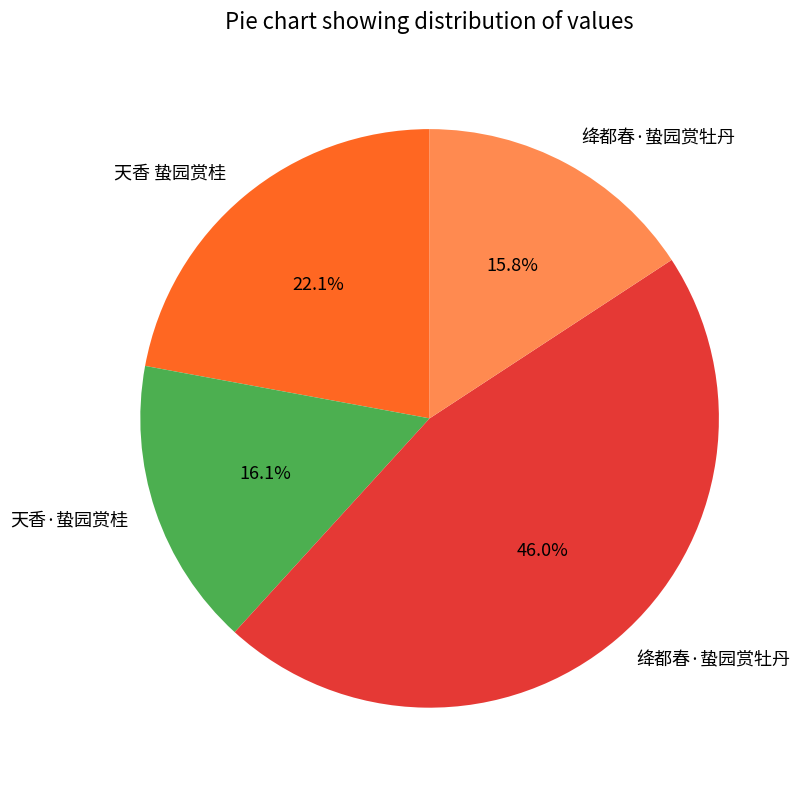

Count the number of slices in the pie.

4